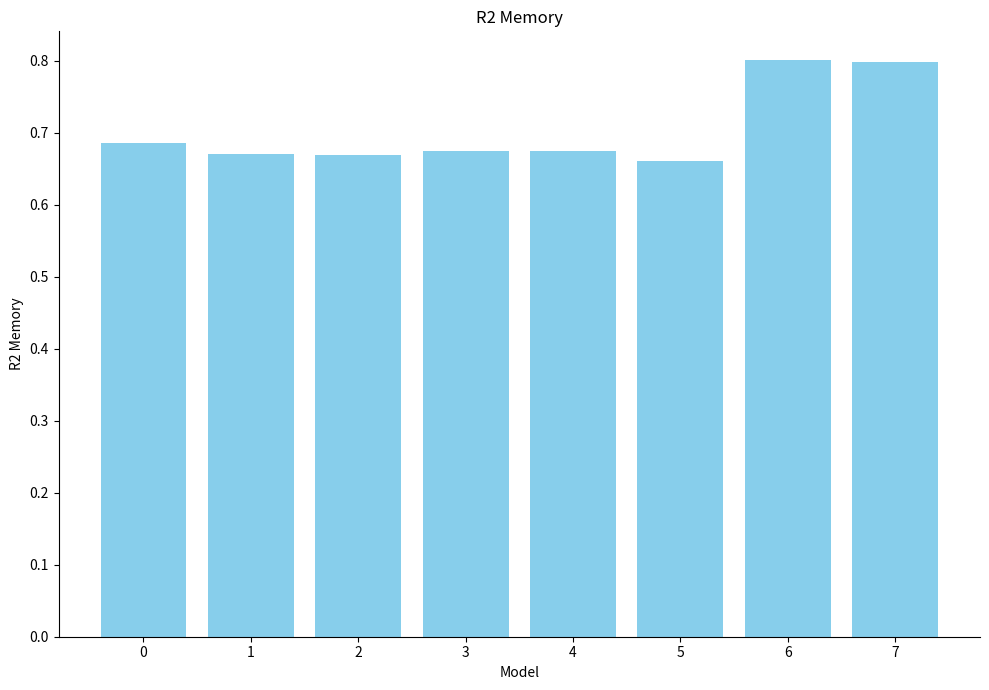

True or false: the data shows 0.2 at 1.

False